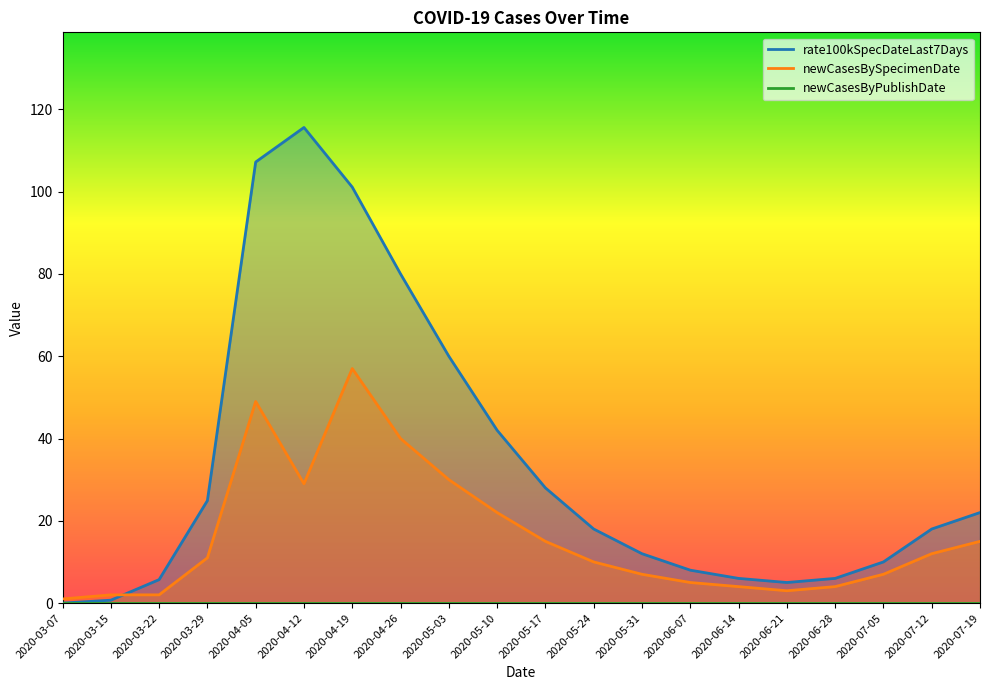

After their last crossing, which series has the higher values: rate100kSpecDateLast7Days or newCasesBySpecimenDate?

rate100kSpecDateLast7Days